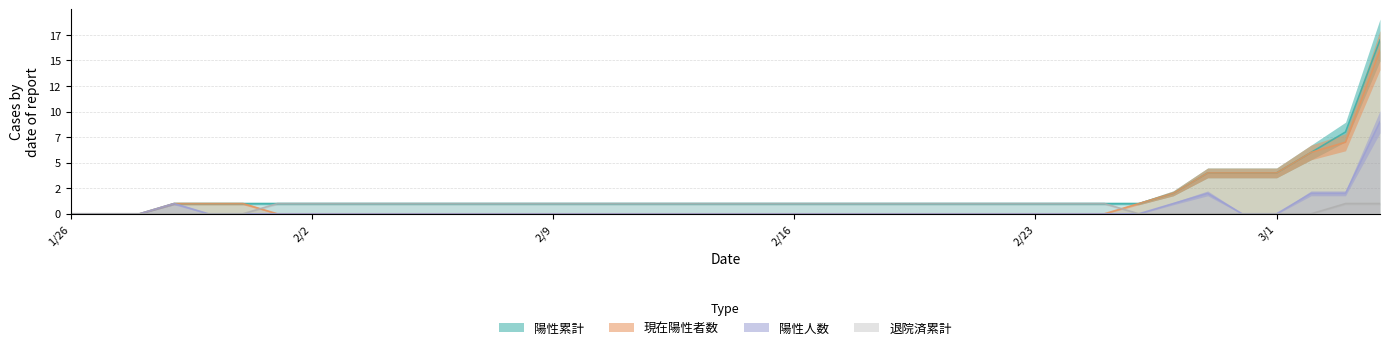

What is the sum of the 陽性累計 values at 2/16 and 2/23?

2